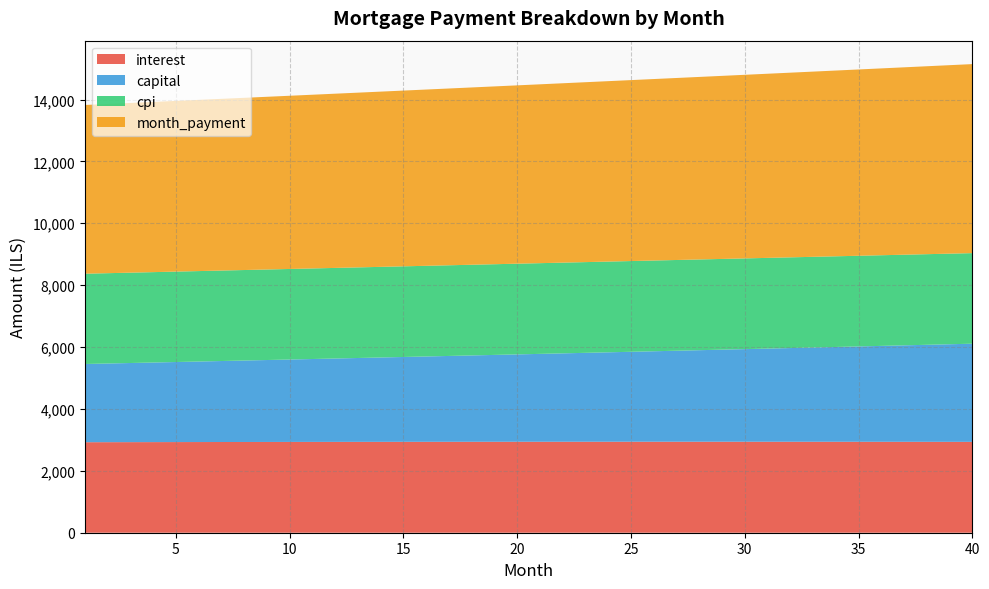

How many values in the cpi series are below 2929?

17